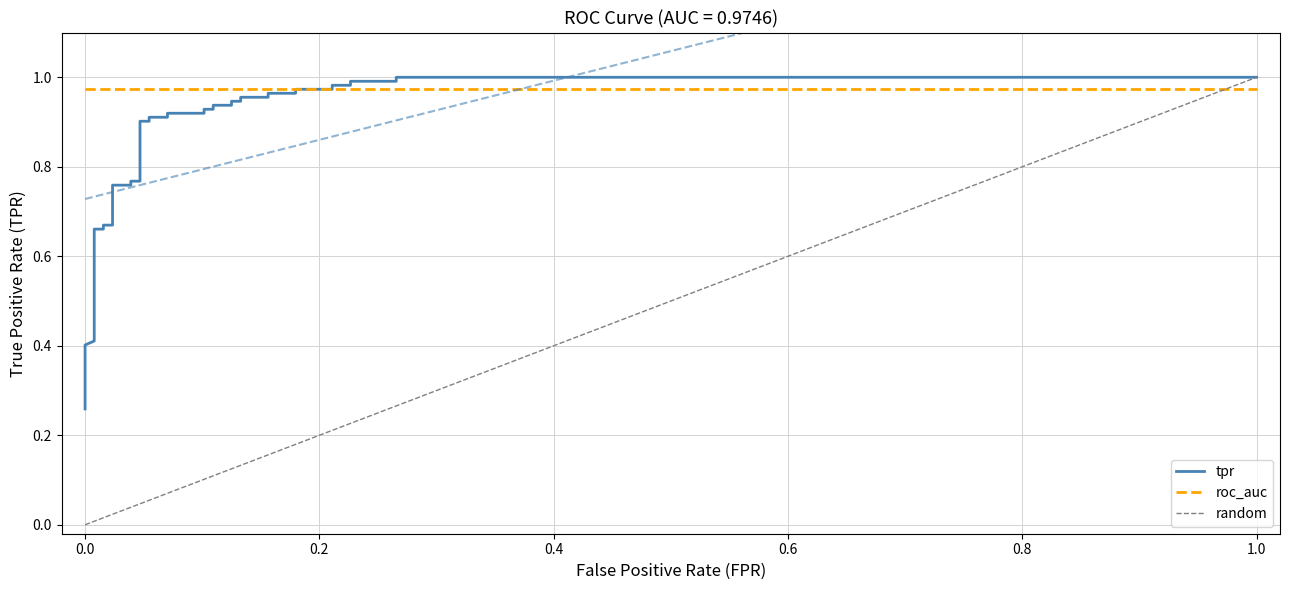

What is the maximum value shown in the chart?

1.0